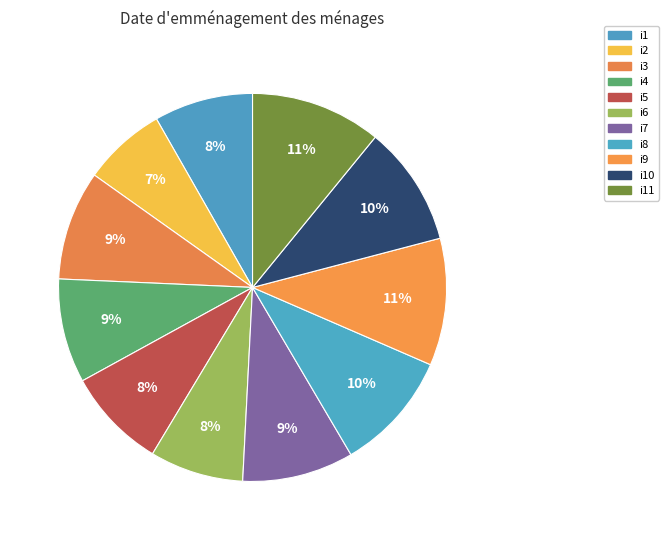

What is the ratio of the value at i6 to the value at i9?

0.7